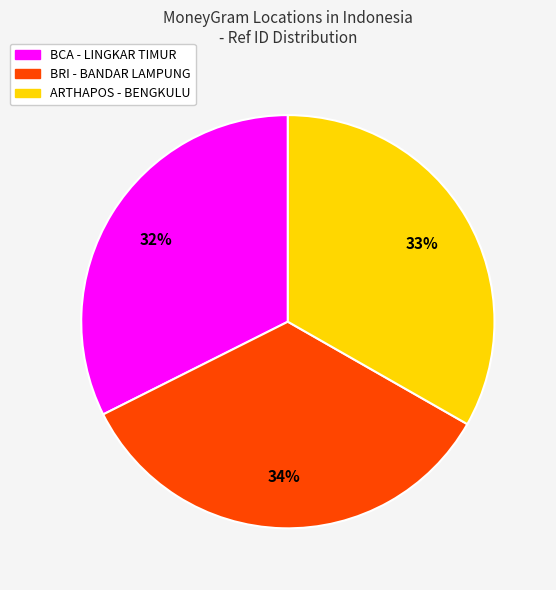

To the nearest percent, what is the difference between the largest and smallest slice percentages?

2%